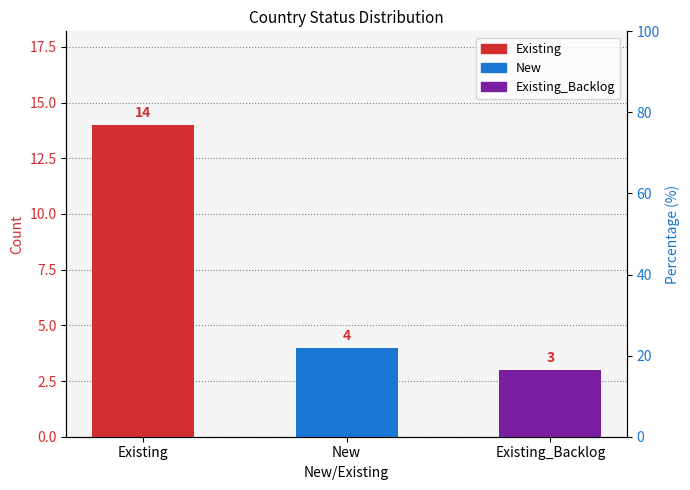

What is the difference between the values at New and Existing?

10